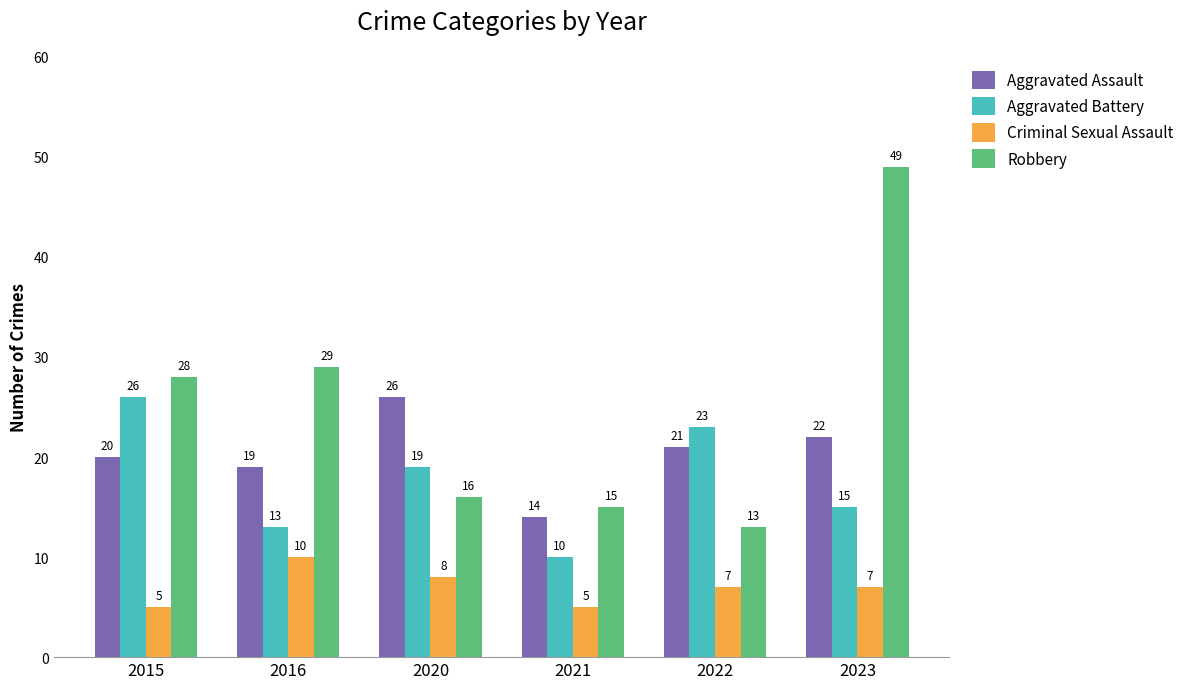

Is it true that Robbery equals 7 at 2021?

False